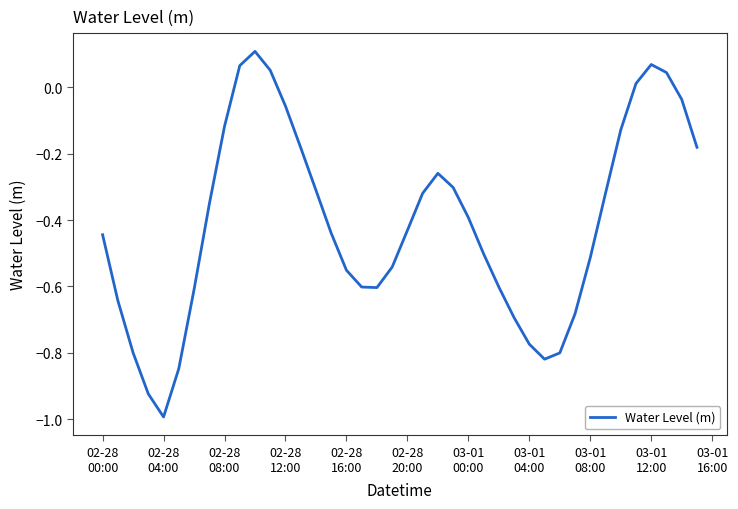

What is the smallest value displayed?

-1.0